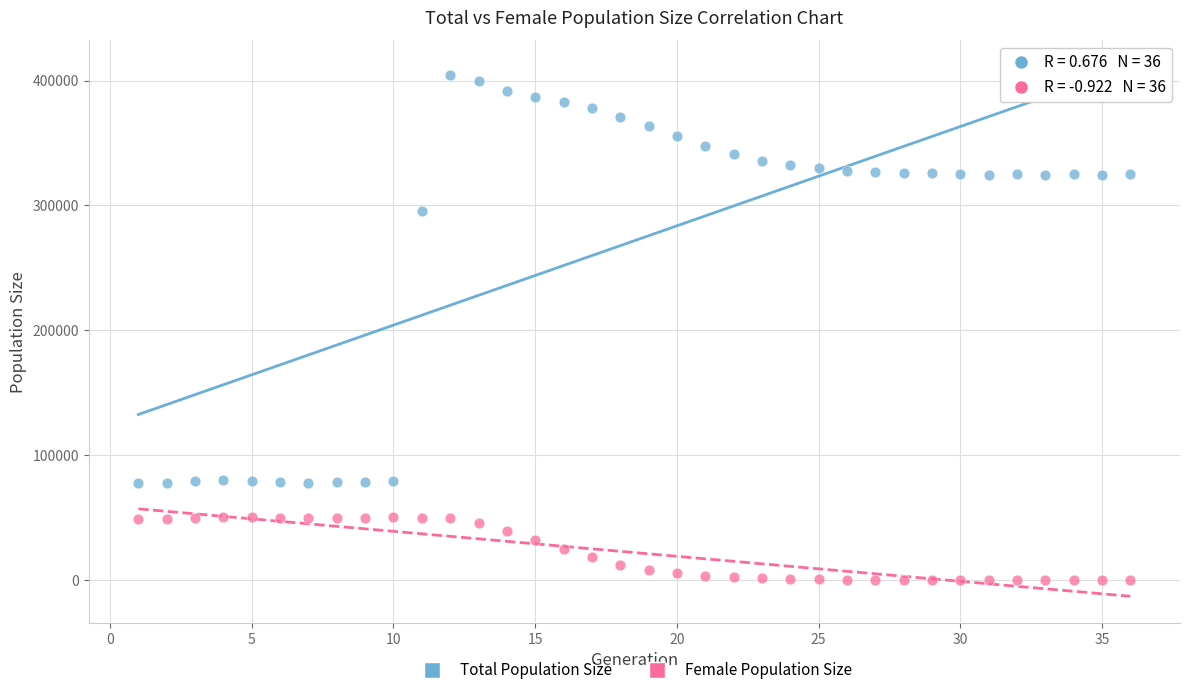

Which series has the largest Y range (max minus min)?

Total Population Size